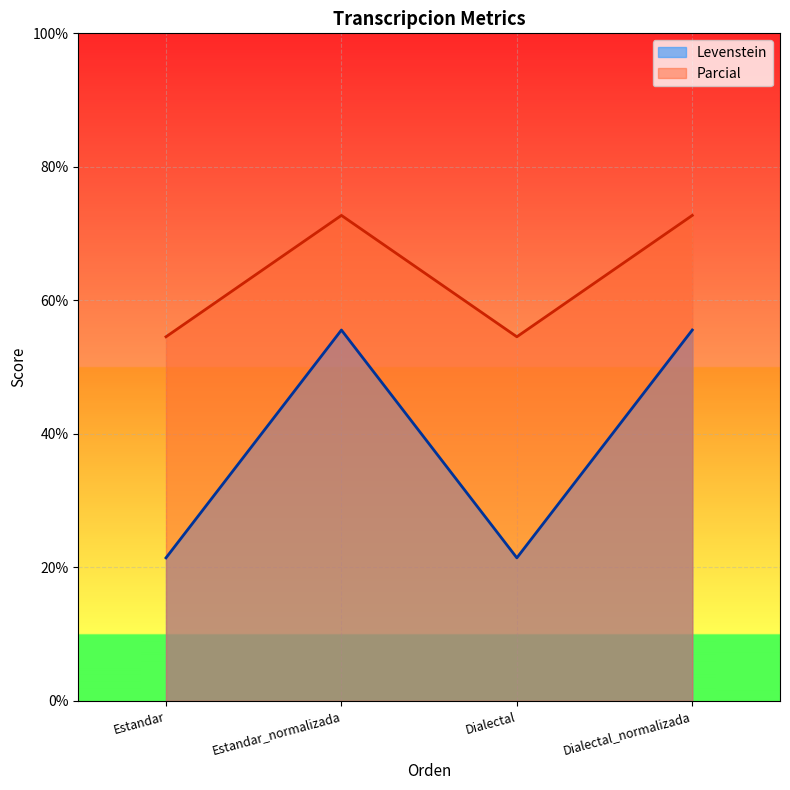

Is the value of Levenstein at Dialectal greater than the value of Parcial at Dialectal?

No